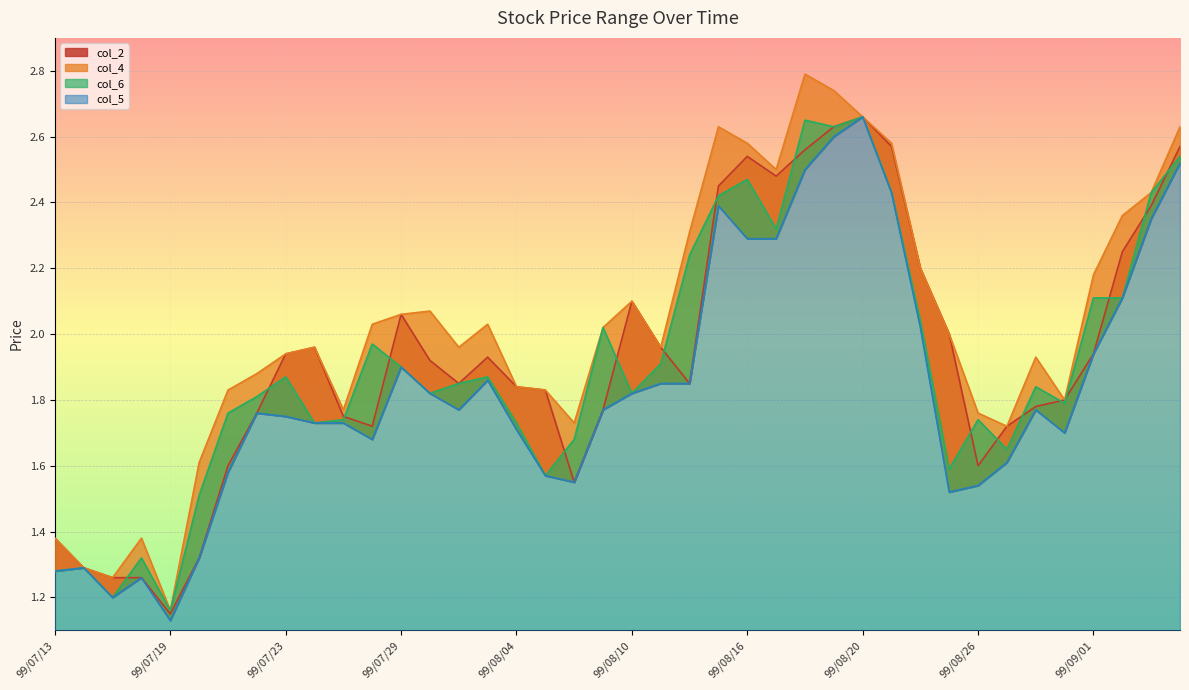

True or false: col_5 and col_2 cross at least once.

False